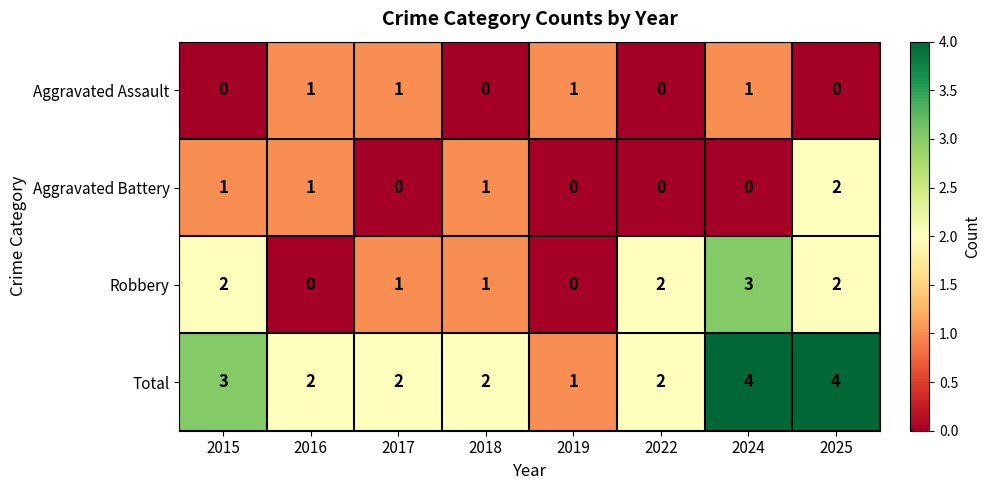

What is the greatest value displayed?

4